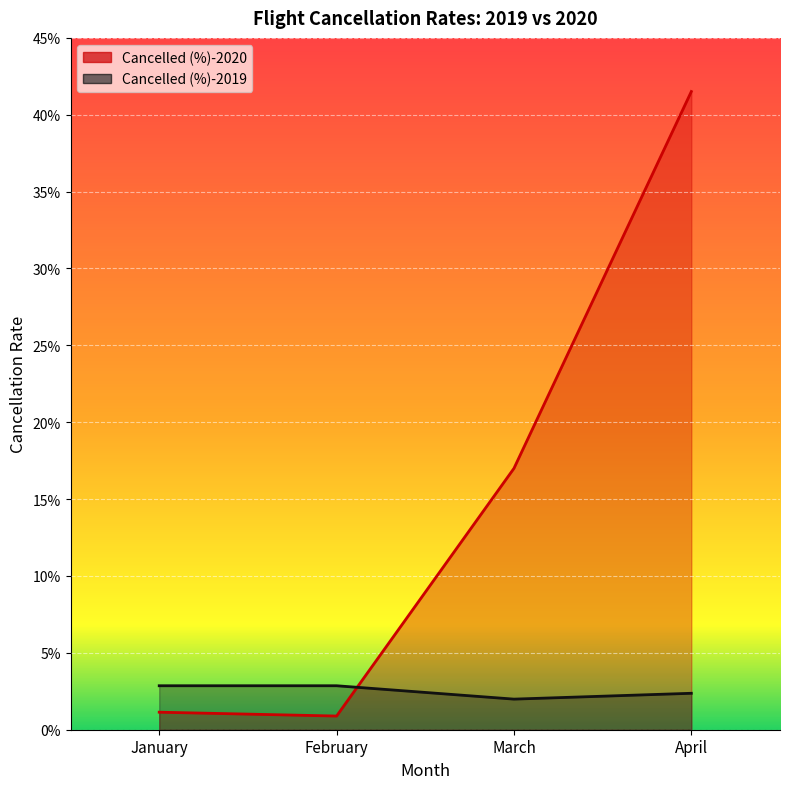

Is the value of Cancelled (%)-2020 at February greater than the value of Cancelled (%)-2019 at February?

No